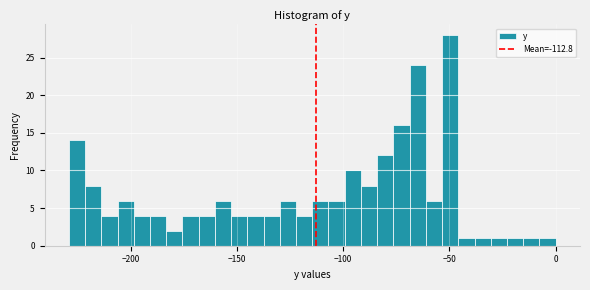

Read against the x-axis, roughly where is the centre of the tallest bar?

-50